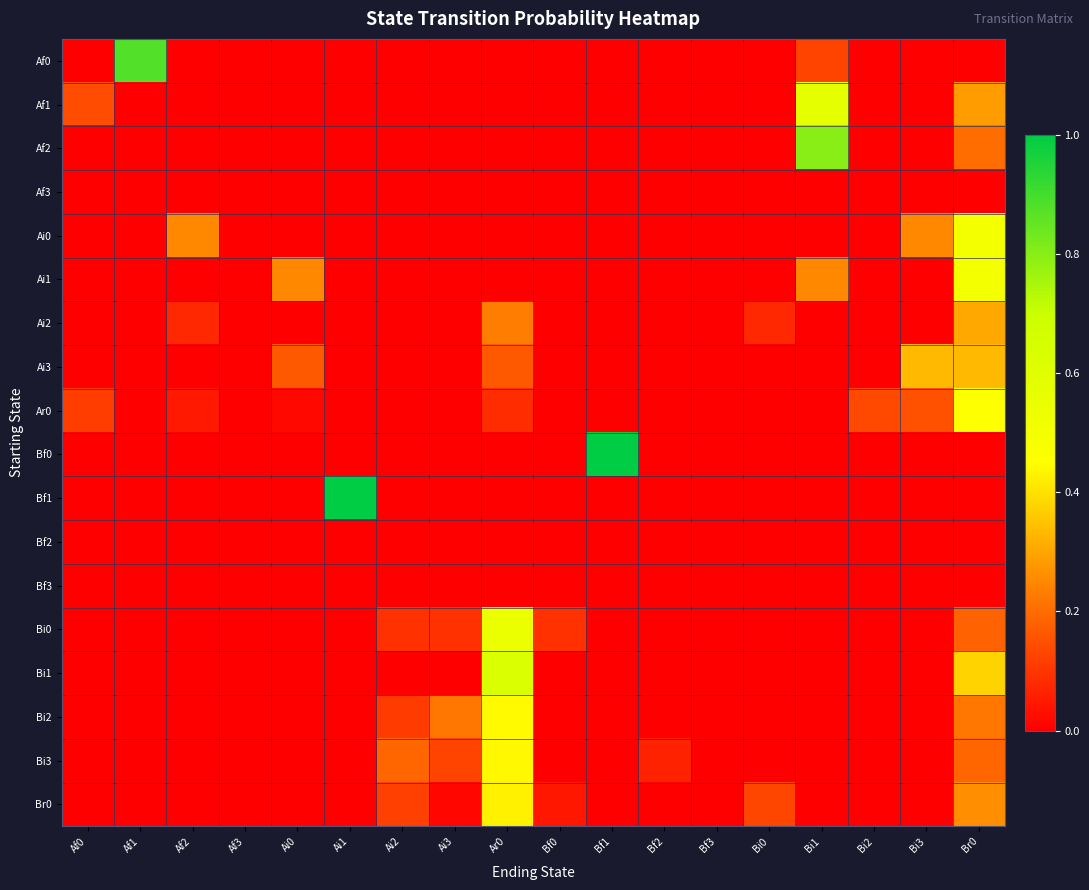

What is the total value across all series at Bf1?

1.0